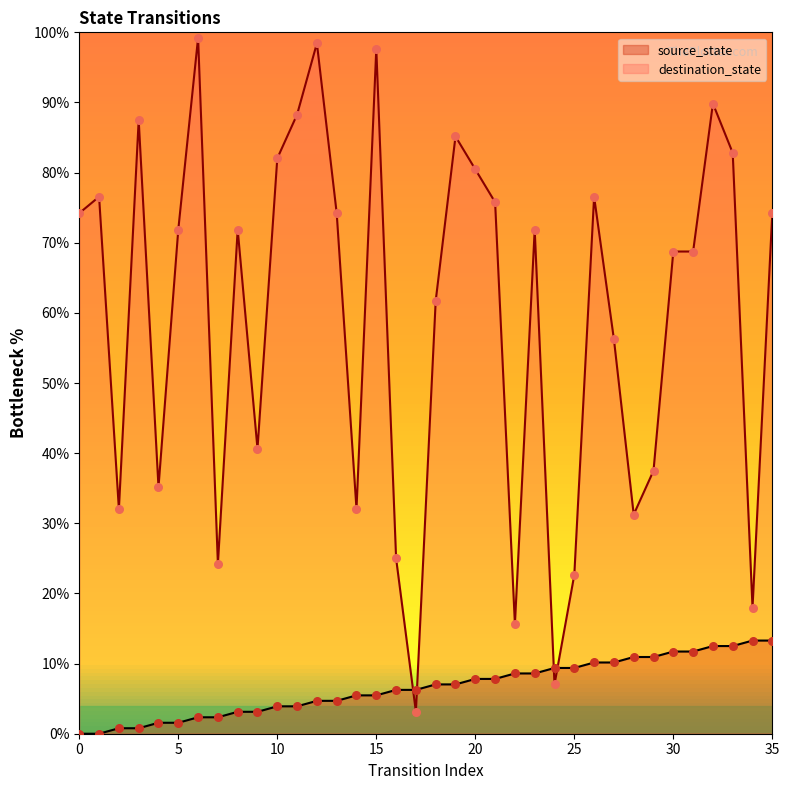

Which series contains the lowest Y value?

source_state